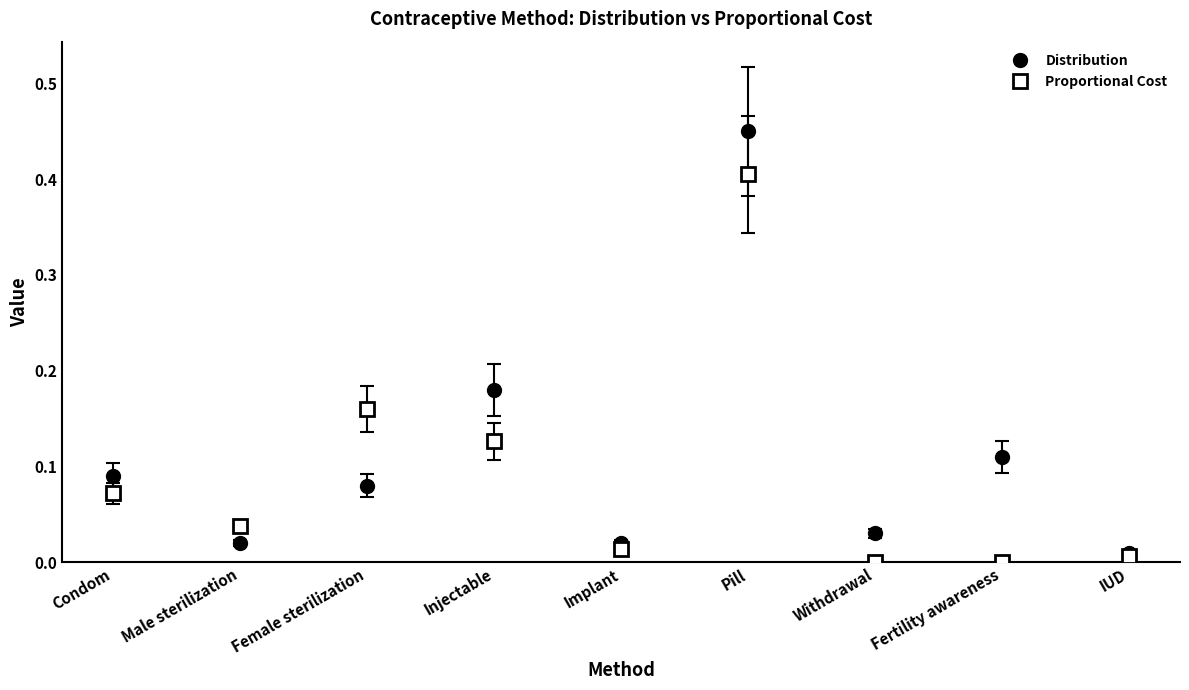

How many interior local valleys does the Distribution series have?

3